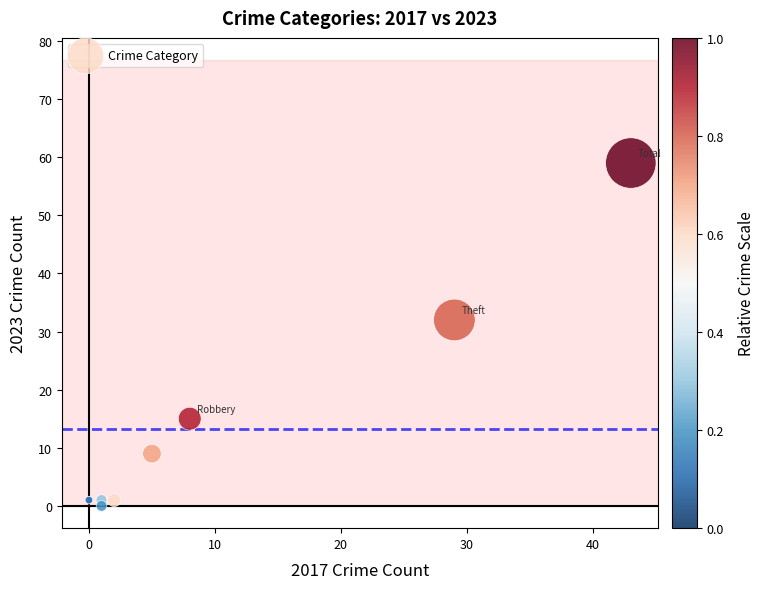

What Y value in the scatter plot is closest to 29?

32